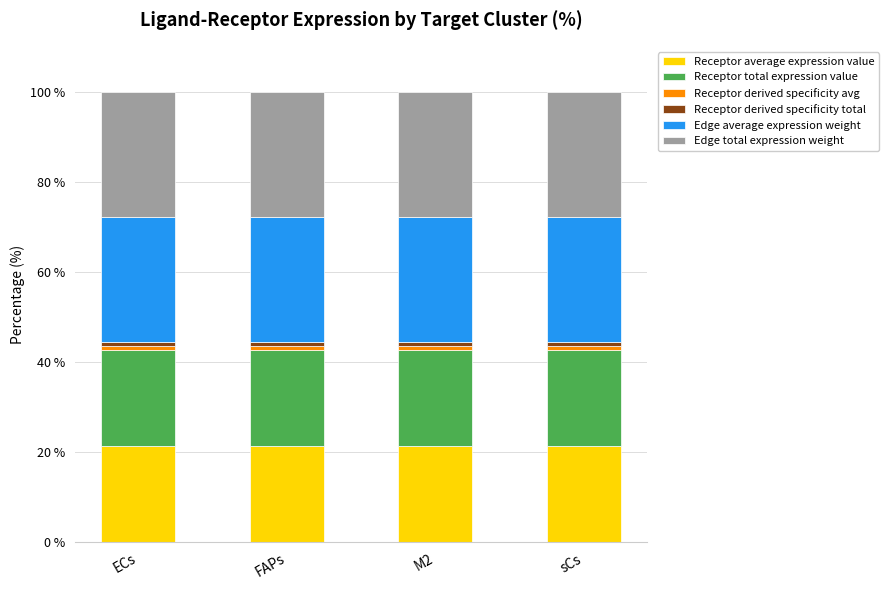

True or false: Receptor average expression value has a value of 33.0 at ECs.

False